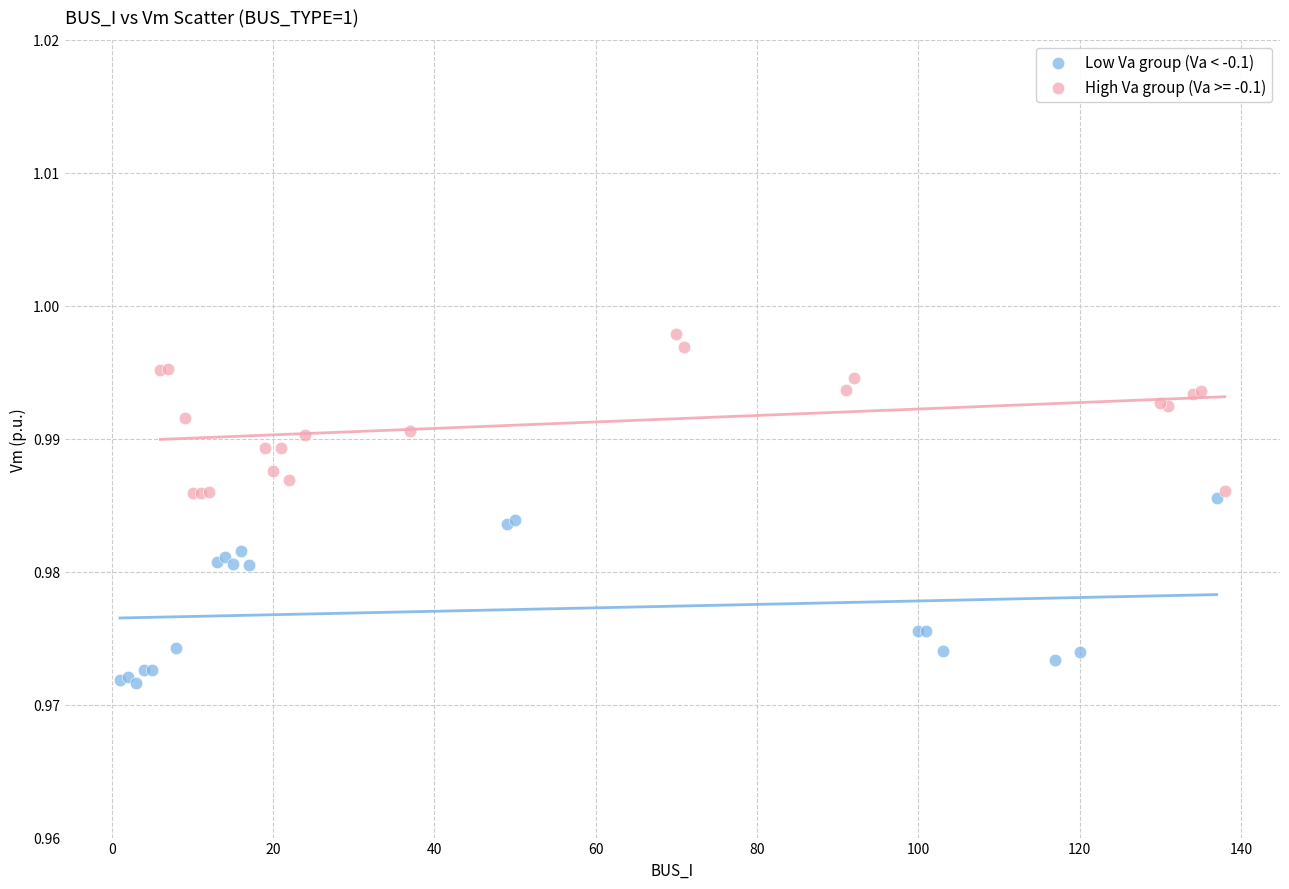

Which series reaches the maximum Y coordinate?

High Va group (Va >= -0.1)